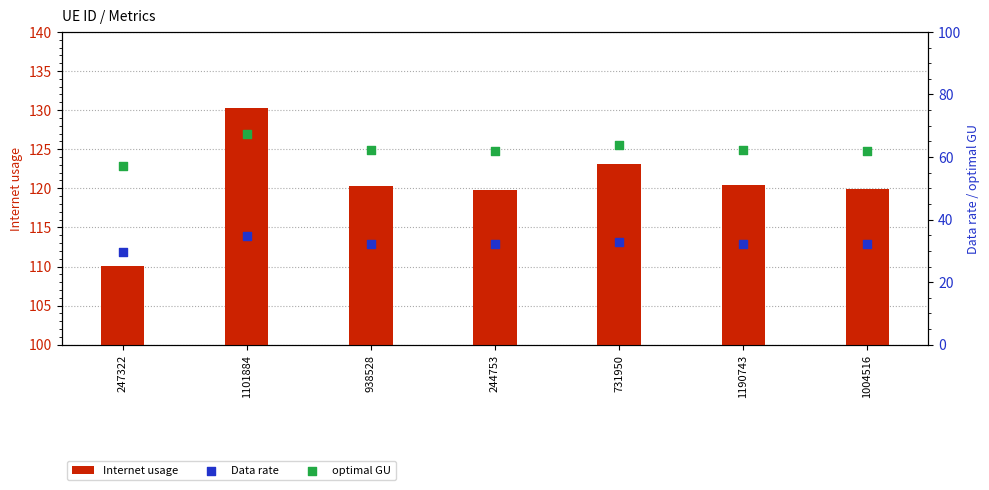

Is the value of Data rate at 247322 greater than the value of Internet usage at 1190743?

No